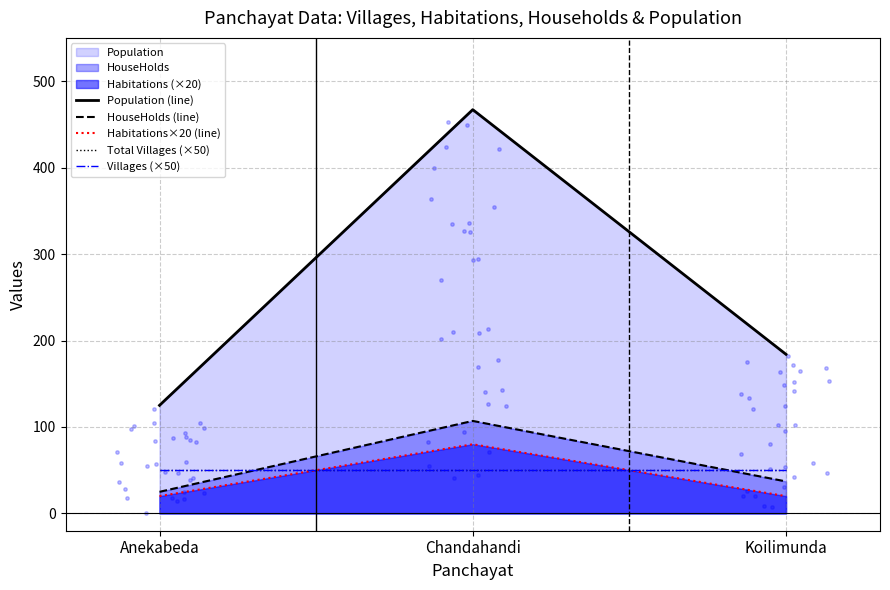

Which series contains the lowest Y value?

Habitations×20 (line)